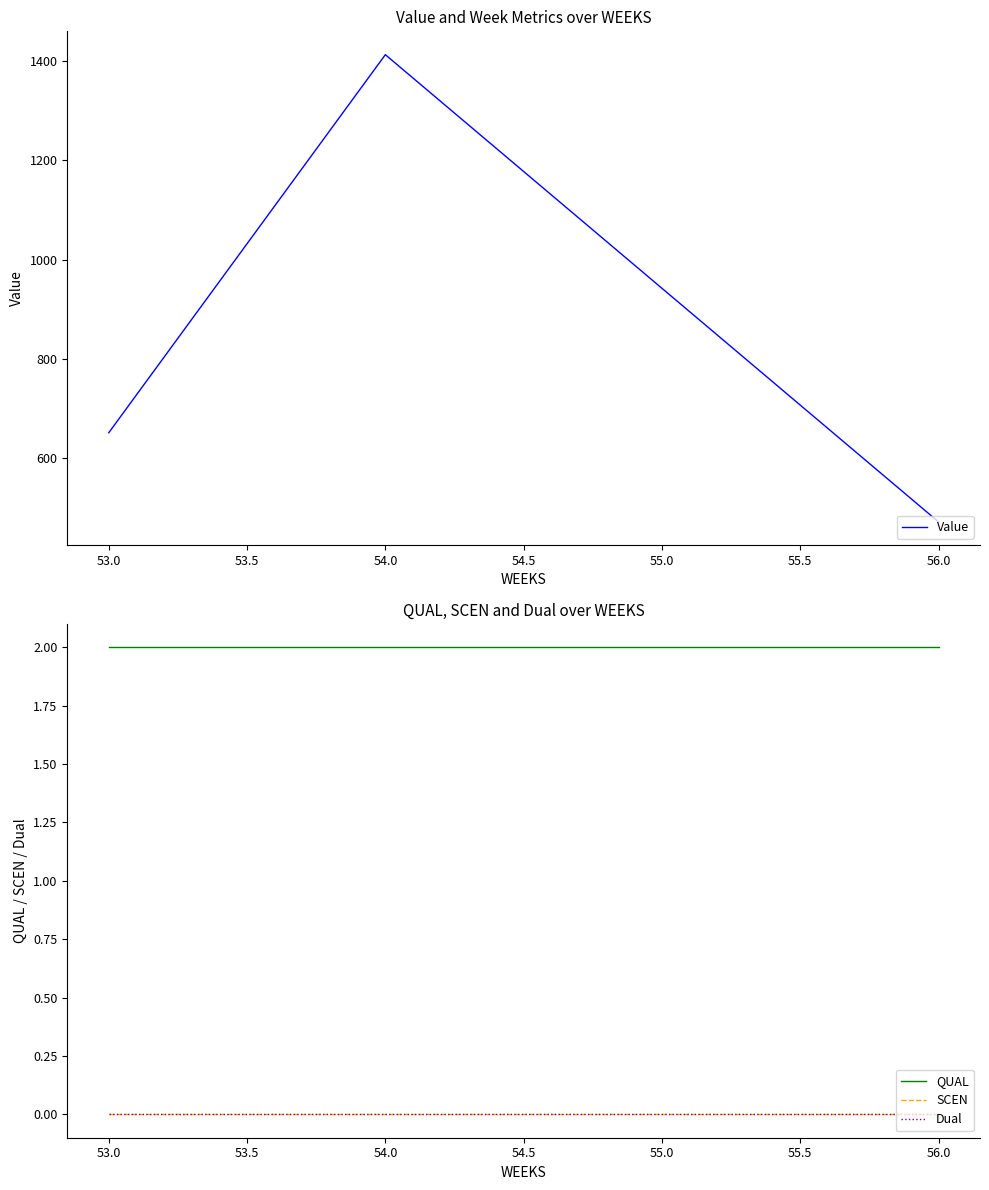

Reading left to right, transcribe all the data shown in this chart.

Value: 650.8	1413.2	942.1	471.1
QUAL: 2.0	2.0	2.0	2.0
SCEN: 0.0	0.0	0.0	0.0
Dual: 0.0	0.0	0.0	0.0